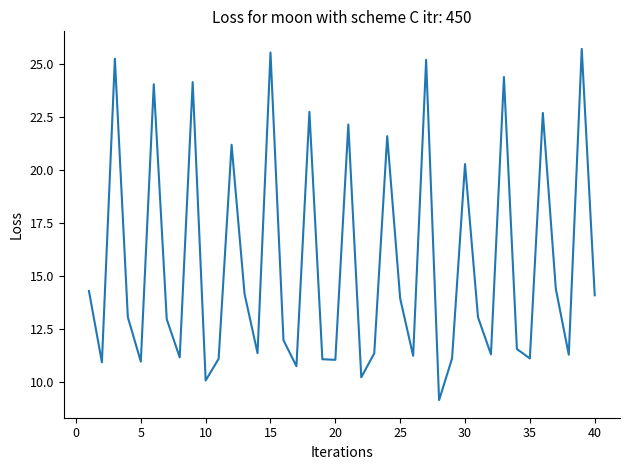

What is the smallest value displayed?

9.2